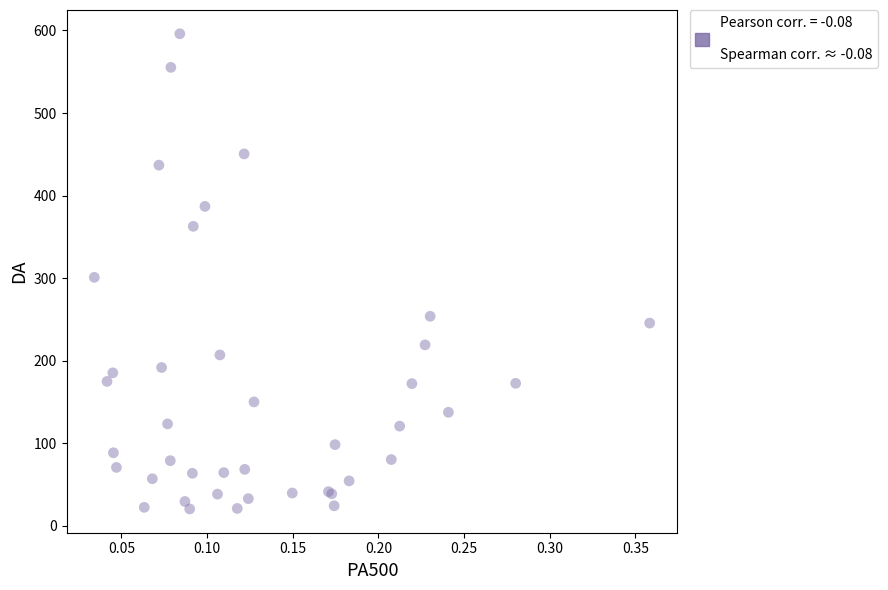

What Y value in the scatter plot is closest to 308?

301.1